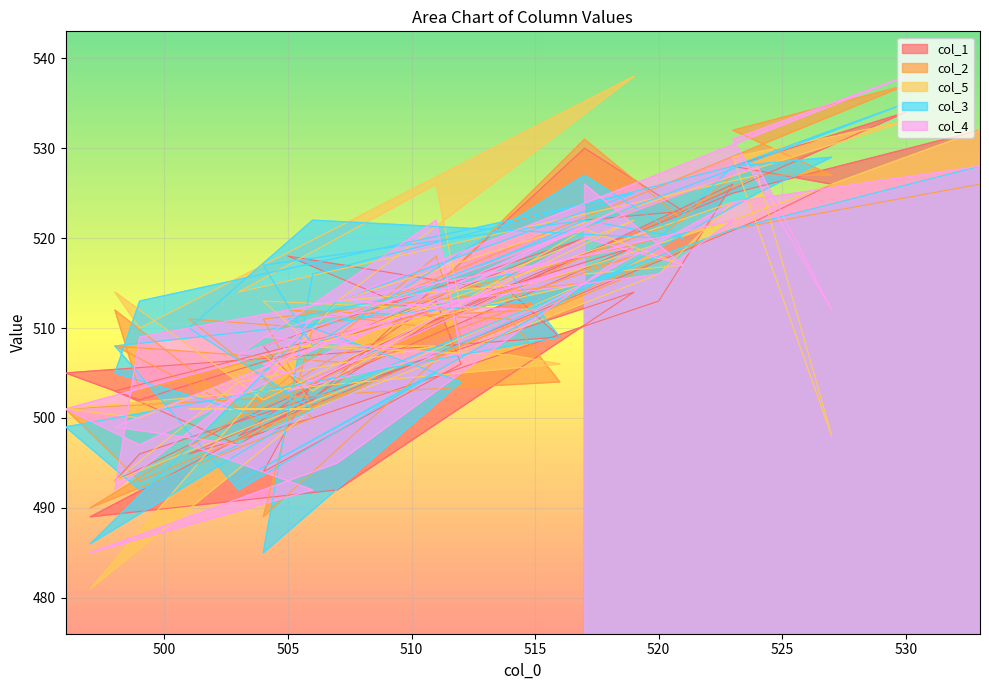

Reading left to right, list all the values displayed in this chart.

col_1: 532	525	516	506	534	528	526	522	498	513	506	494	504	526	513	500	496	502	489	492	514	496	493	501	519	502	505	509	514	518	511	497	503	510	520	508	502	530	523	522
col_2: 526	521	512	511	537	532	527	527	500	518	509	489	510	527	520	510	511	500	490	507	518	503	512	499	516	493	501	504	511	512	510	501	508	506	515	511	501	531	522	518
col_5: 532	522	515	513	533	529	498	527	514	526	512	513	508	524	516	501	501	501	481	513	538	510	514	502	522	500	501	506	507	508	508	504	493	504	515	507	503	521	517	516
col_3: 528	521	513	511	535	528	529	525	493	505	504	485	516	528	520	522	510	501	486	513	525	513	505	500	517	492	499	509	516	511	505	492	508	511	522	517	508	527	520	522
col_4: 528	524	512	513	538	531	512	528	507	522	507	509	511	522	516	511	497	492	485	495	519	509	492	505	524	497	501	516	514	503	507	497	499	510	517	506	504	520	517	526